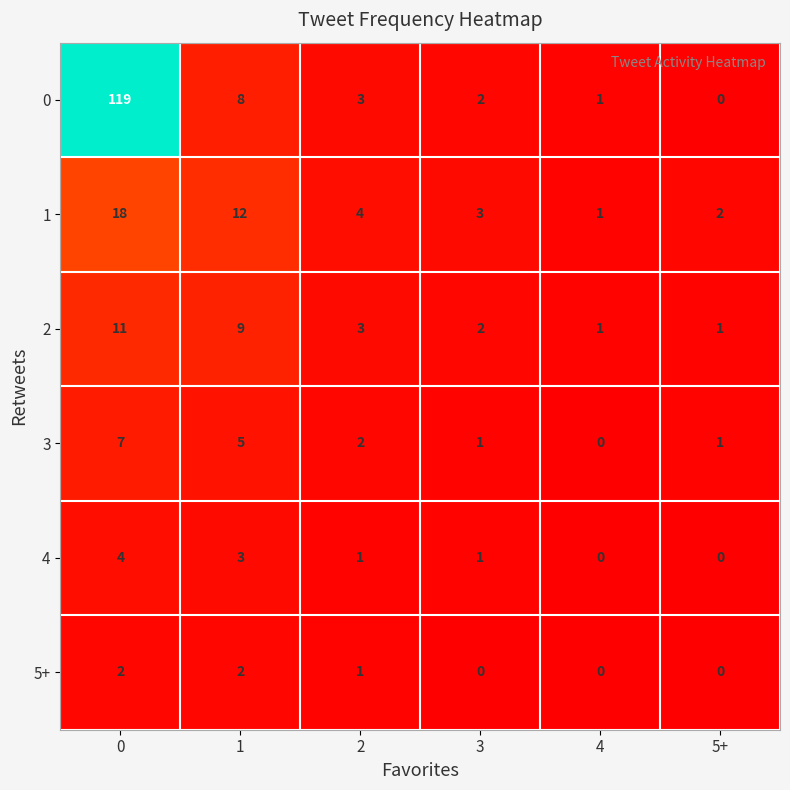

True or false: 1 has a value of 4 at 2.

True